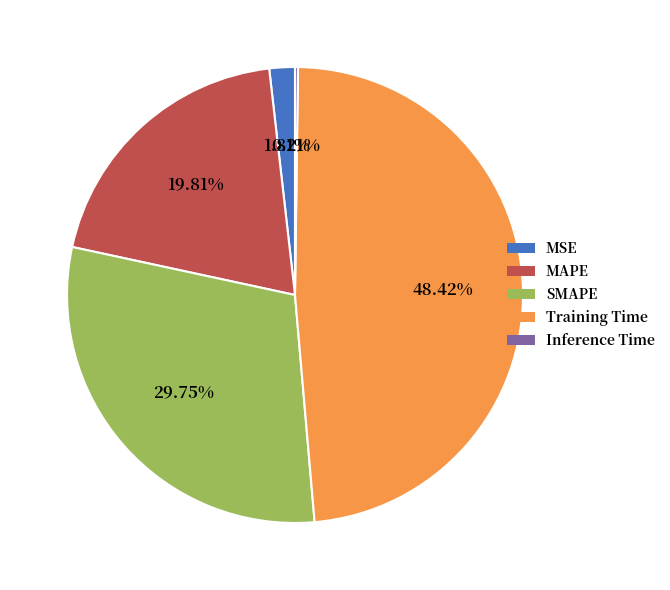

Is MSE the majority of the pie?

No